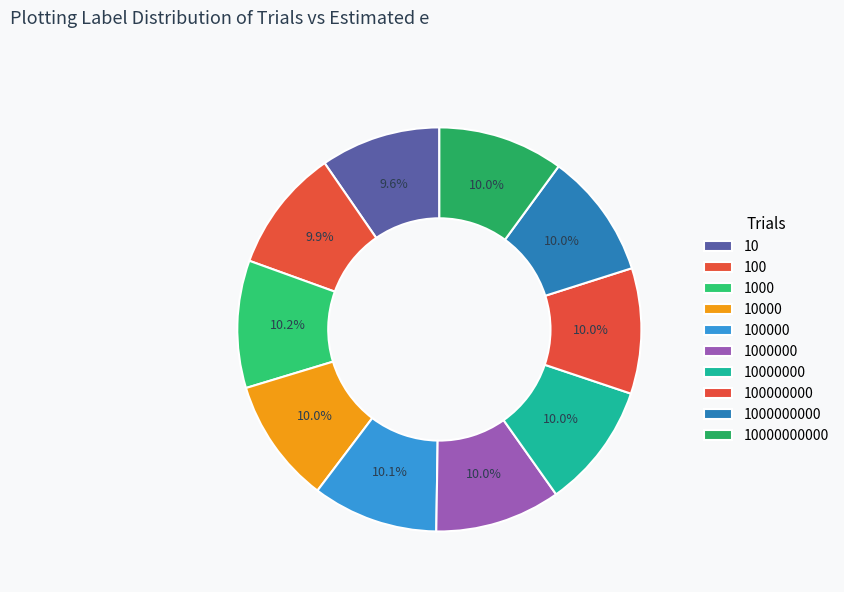

True or false: 1000000 accounts for 10% of the total.

True